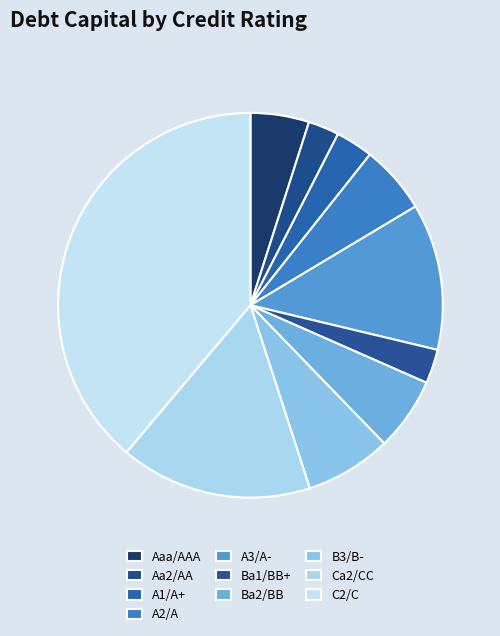

Which category has the biggest portion of the pie?

C2/C